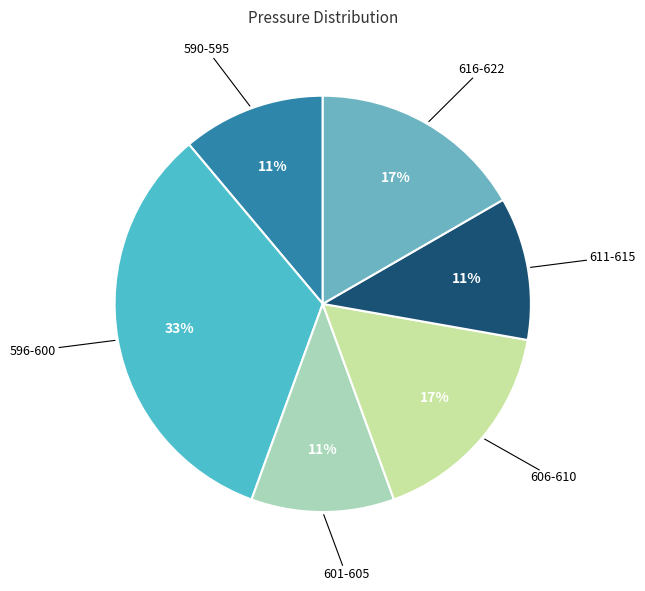

How many slices are in this pie chart?

6